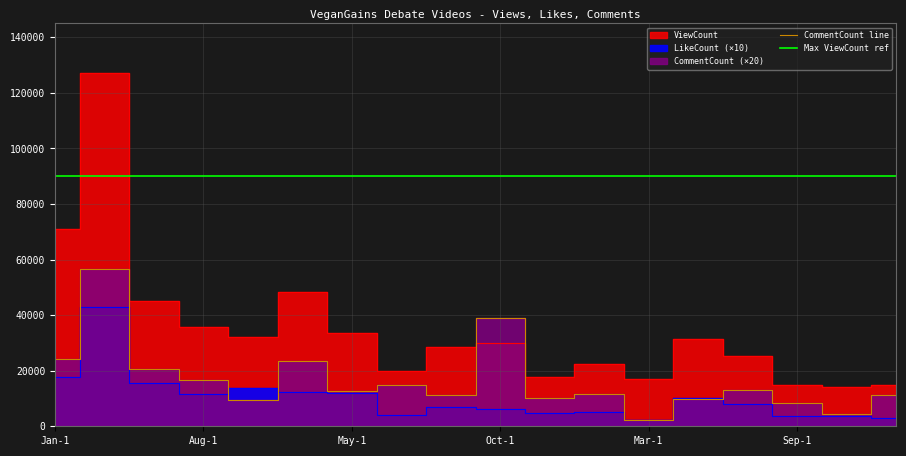

Rank the series by their average value, from highest to lowest.

ViewCount, CommentCount, LikeCount